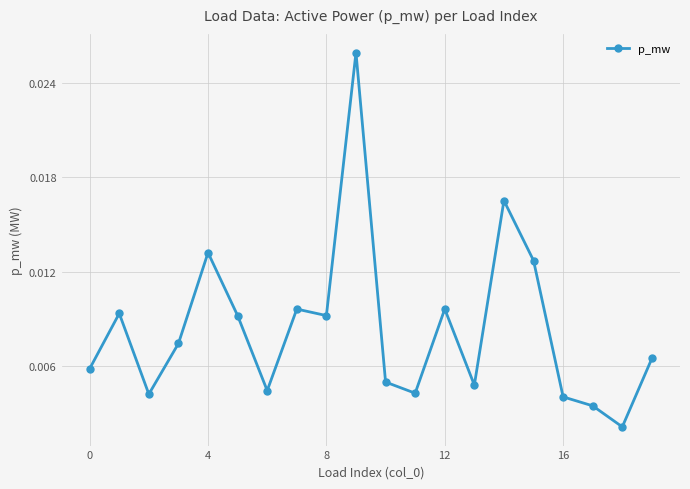

Count the number of data series in this chart.

1